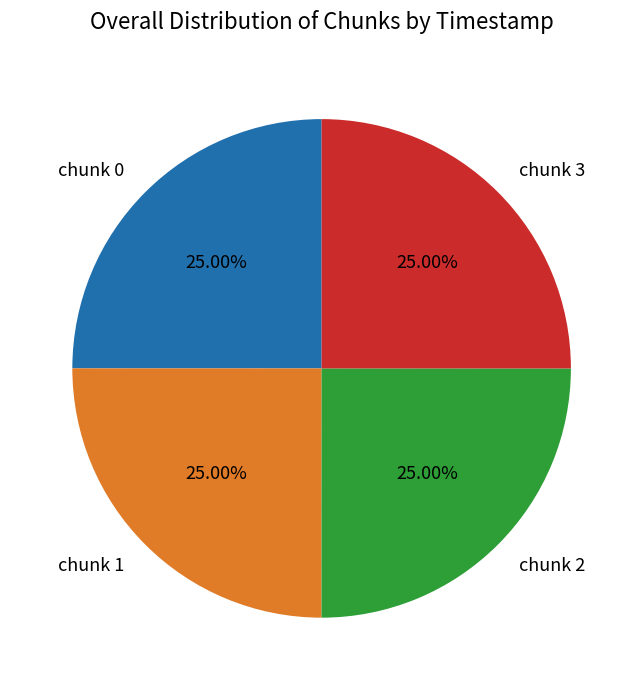

Count the number of slices in the pie.

4